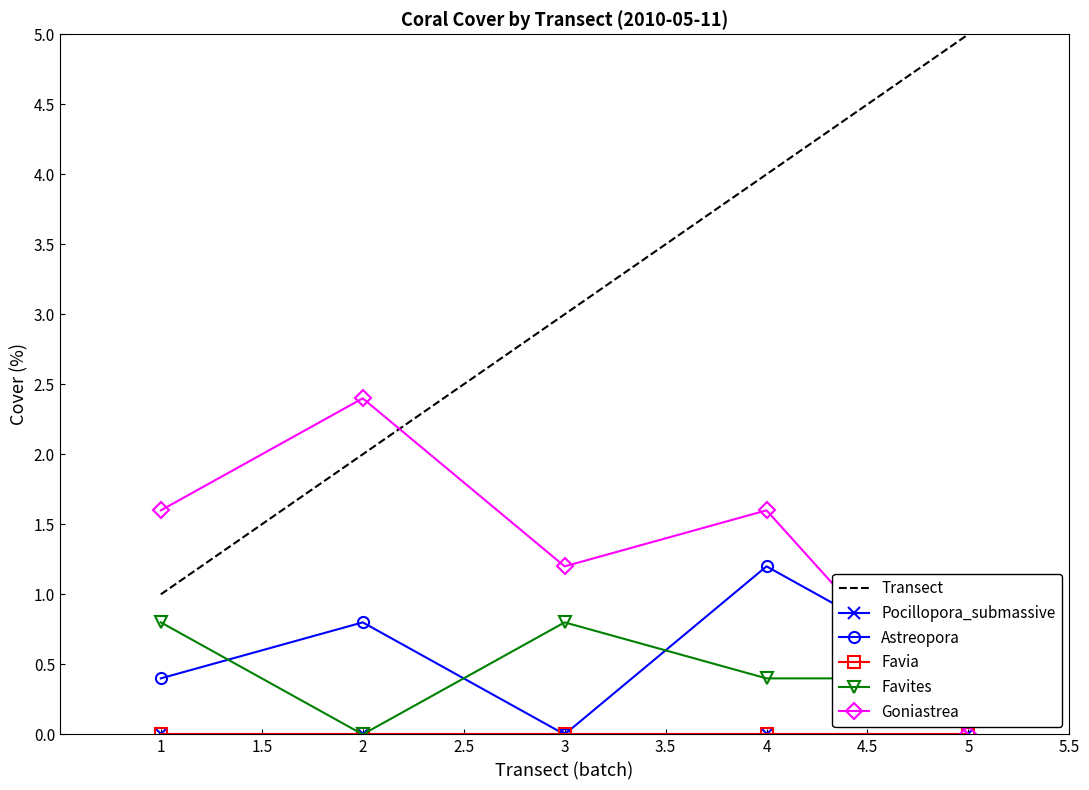

How many data points in Favites are above 0?

4